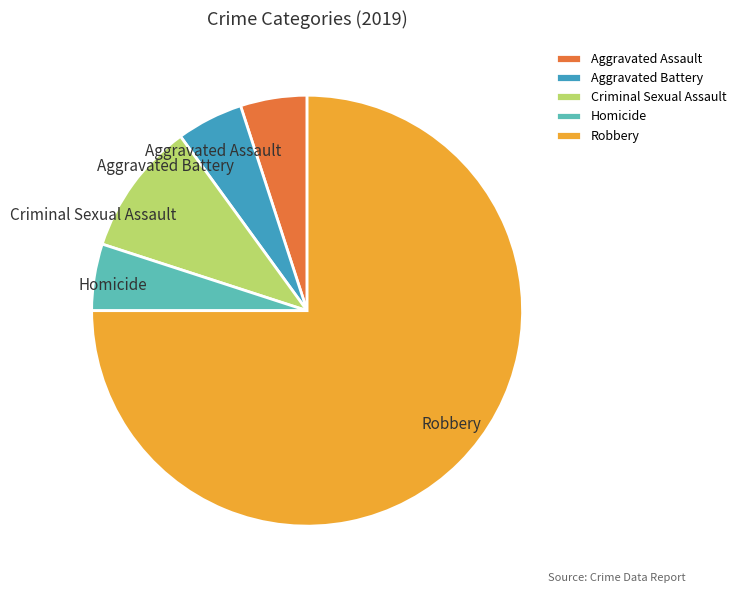

Which slice is the largest?

Robbery